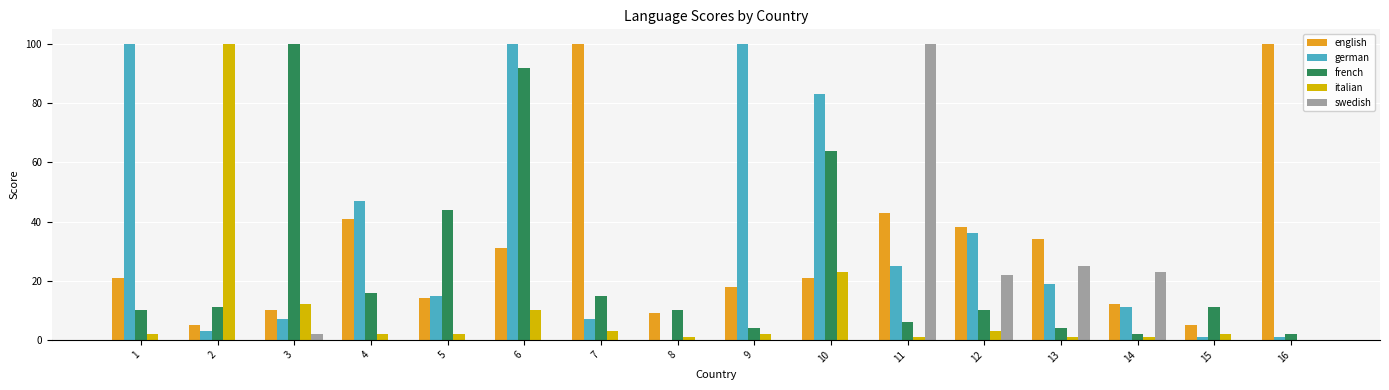

At which category is the sum across all series the highest?

6